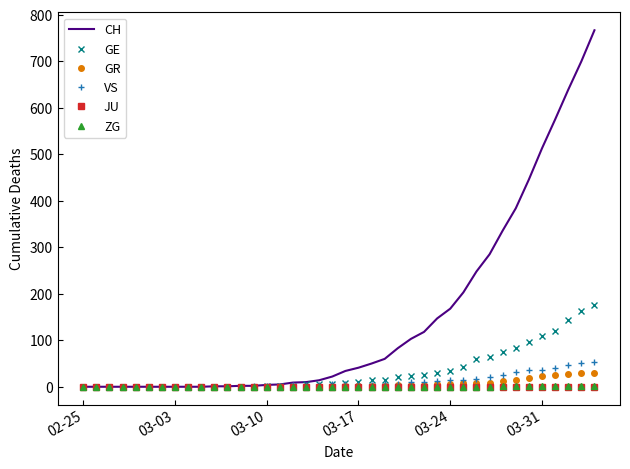

Which series has the widest spread of values?

CH